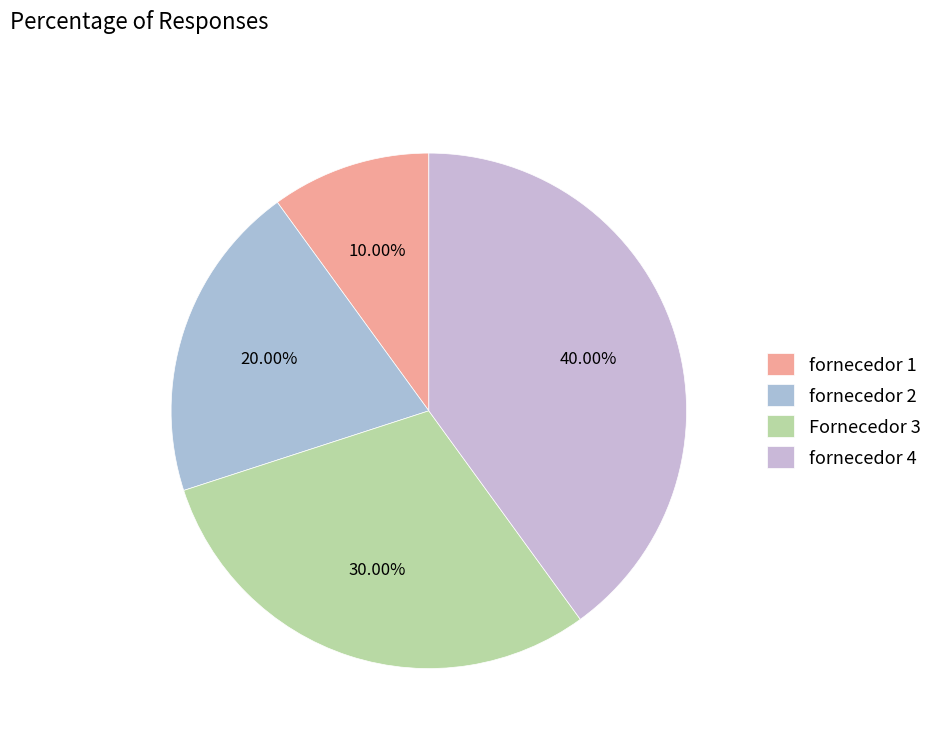

True or false: fornecedor 2 accounts for 7% of the total.

False